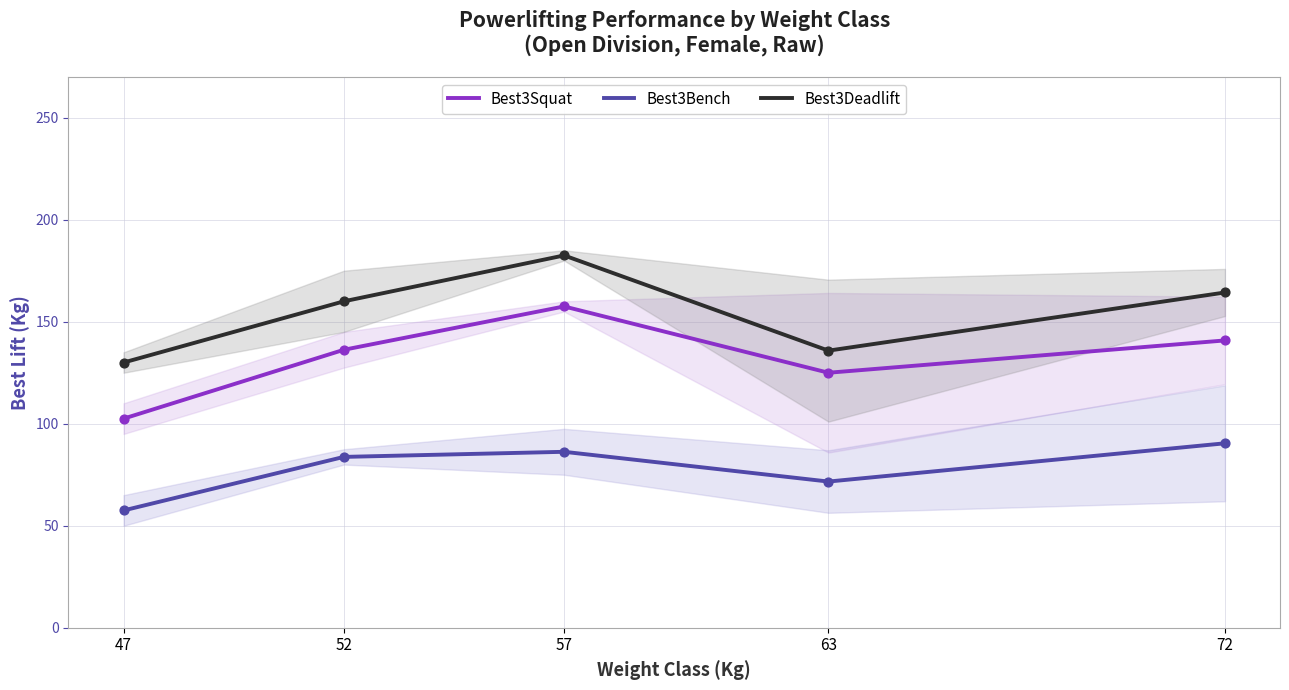

What is the total value across all series at 47?

290.0